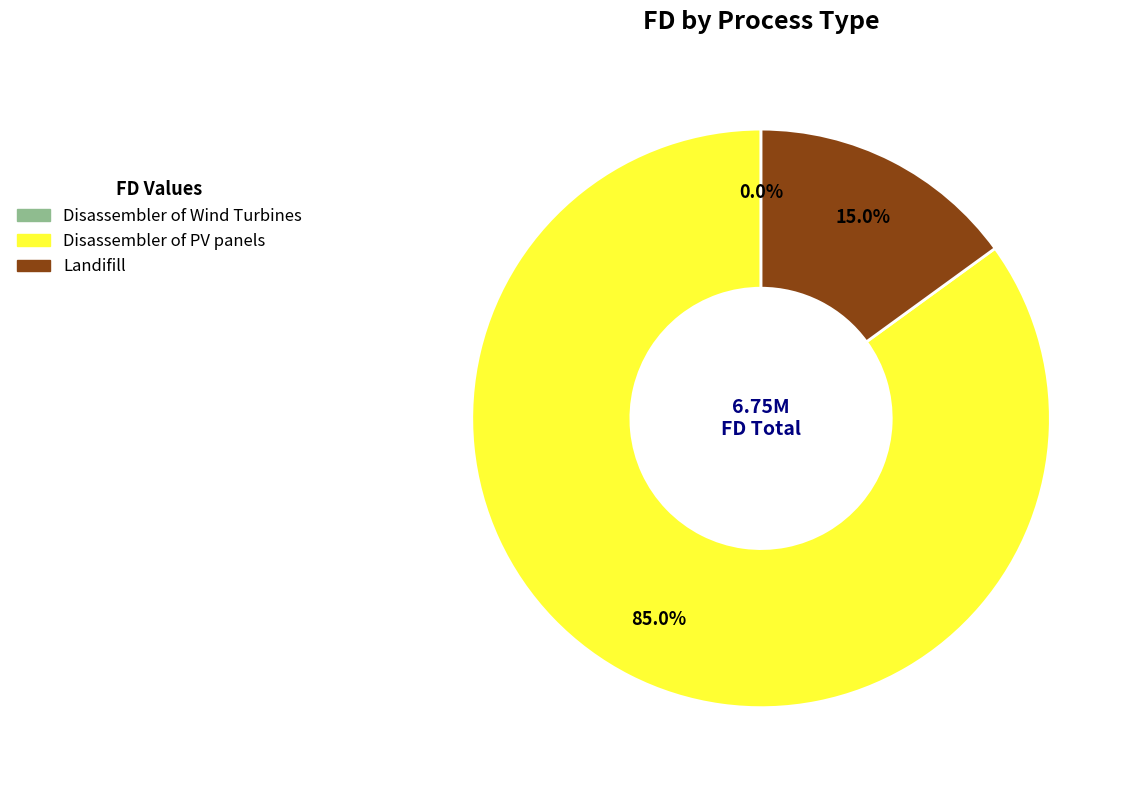

Do Disassembler of PV panels and Landifill together represent more than half of the pie?

Yes